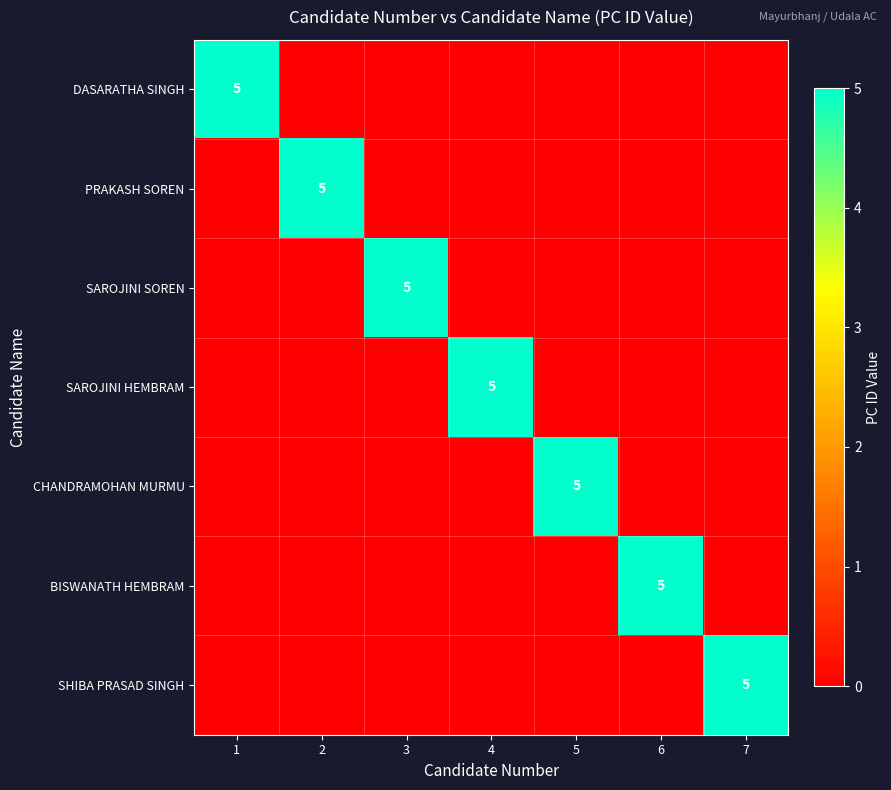

How many series are shown in this chart?

7